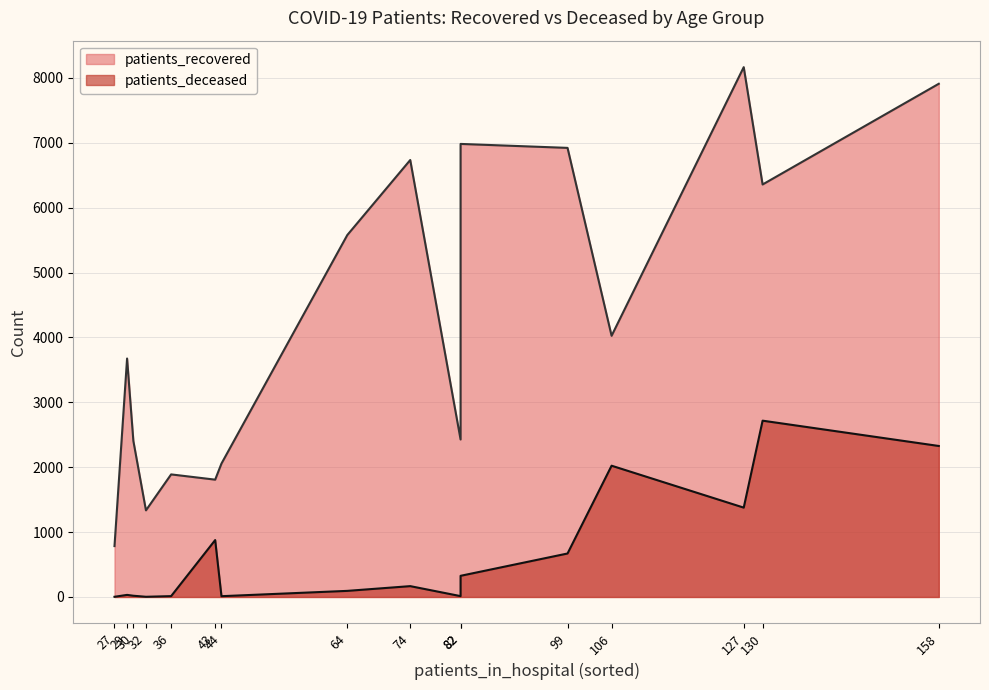

How many categories are shown in the chart?

16